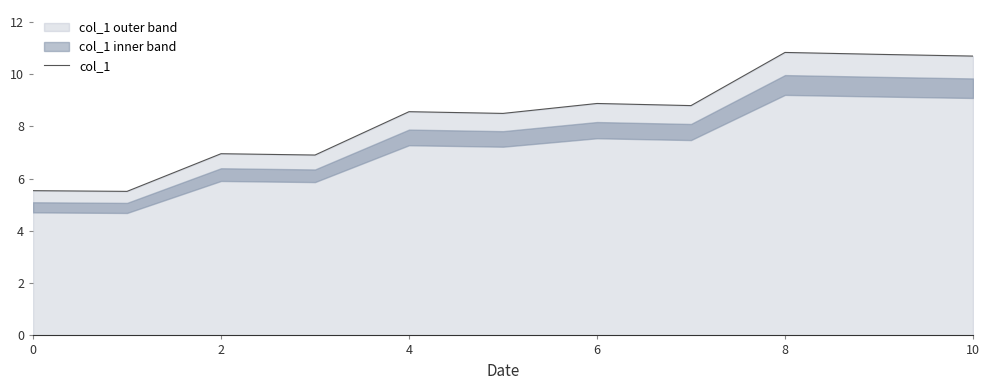

What is the maximum value for col_1?

10.8